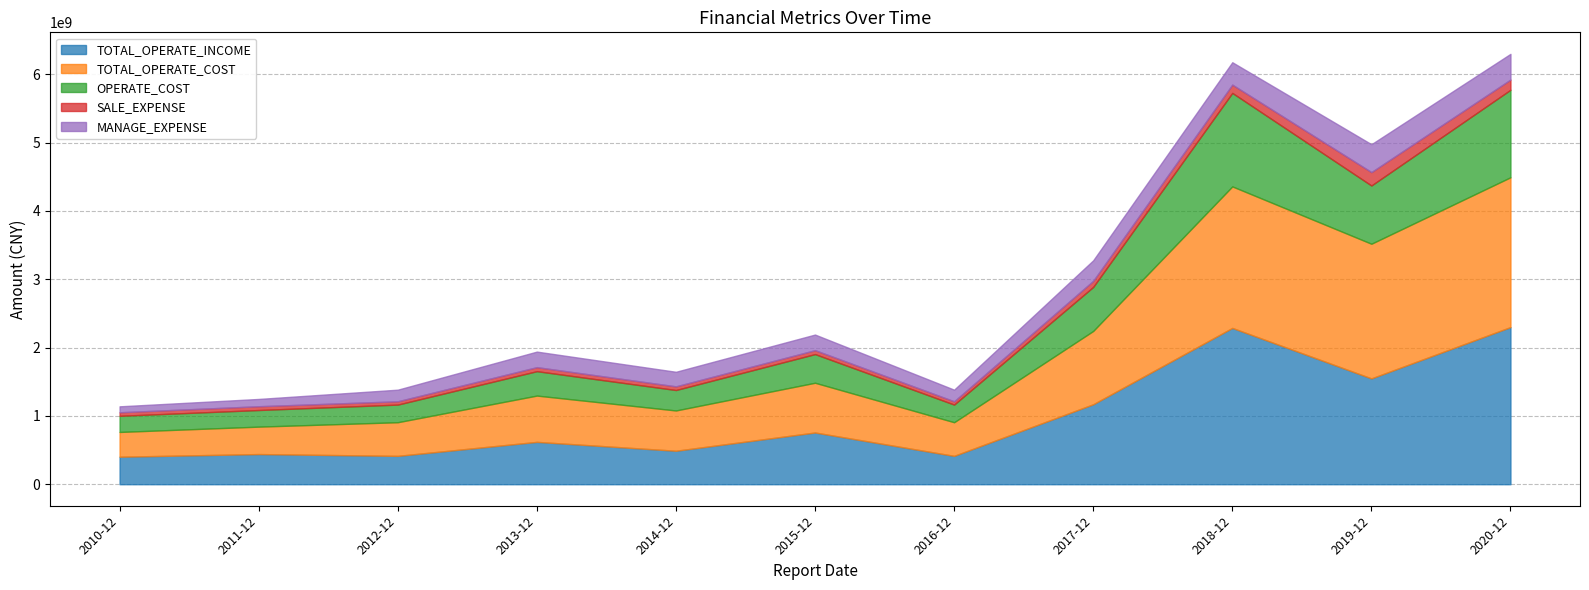

What position from the left is 2011-12?

2